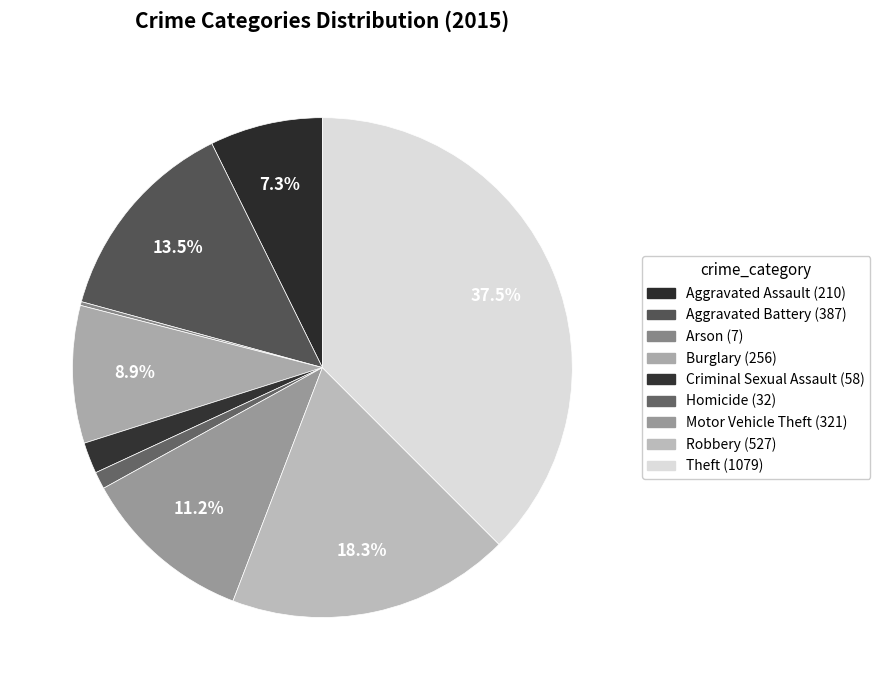

Is it true that Arson is 0% of the pie?

True